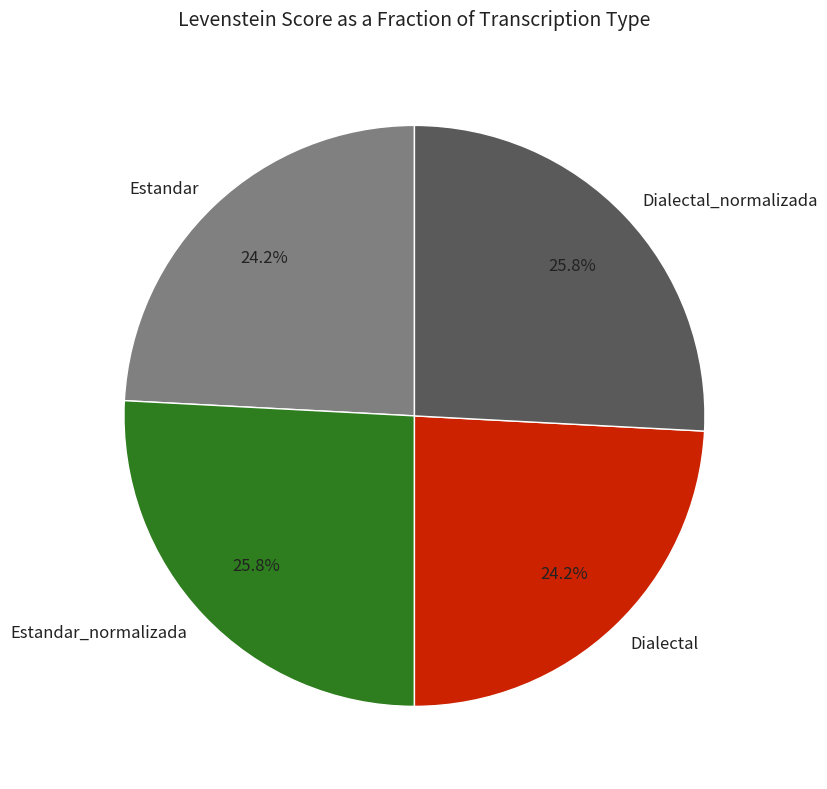

To the nearest percent, what is the combined percentage of Estandar_normalizada and Estandar?

50%